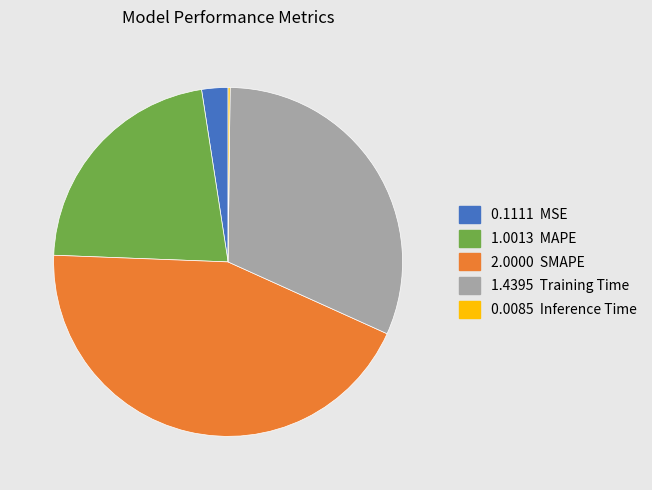

Is there any slice that represents more than half of the pie?

No